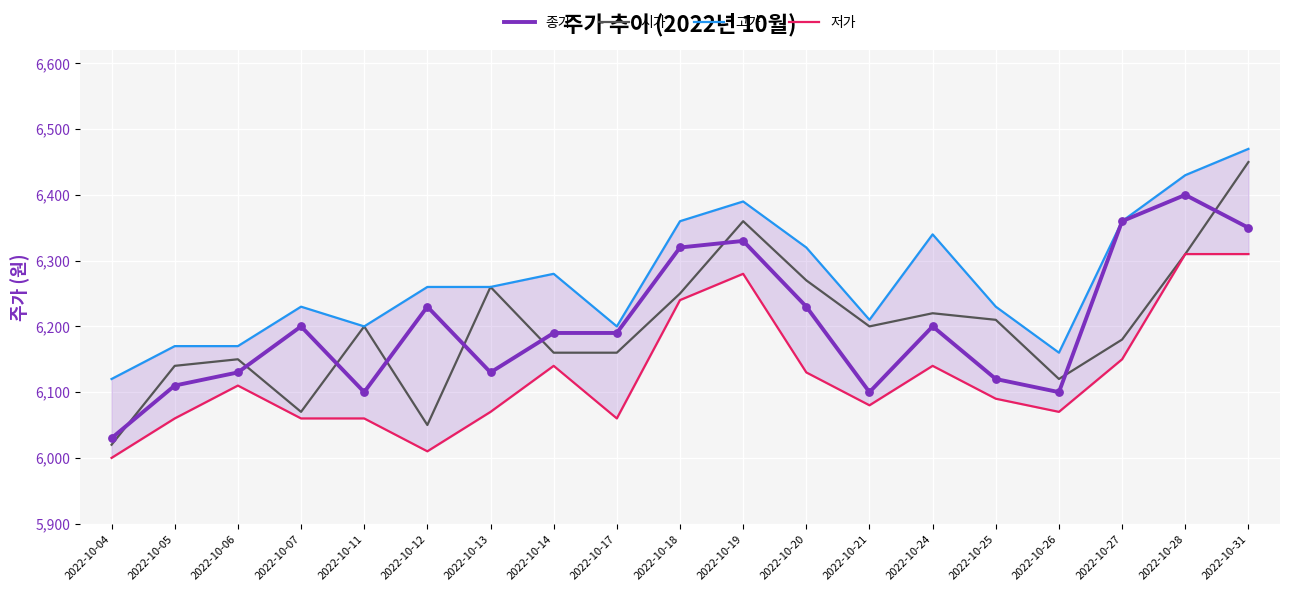

Which series has the largest Y range (max minus min)?

시가